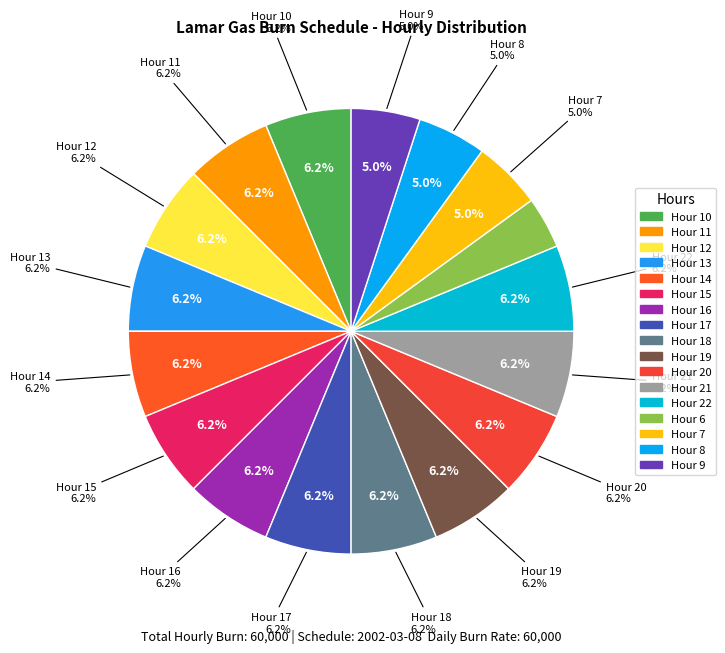

Is there a majority slice in this chart?

No